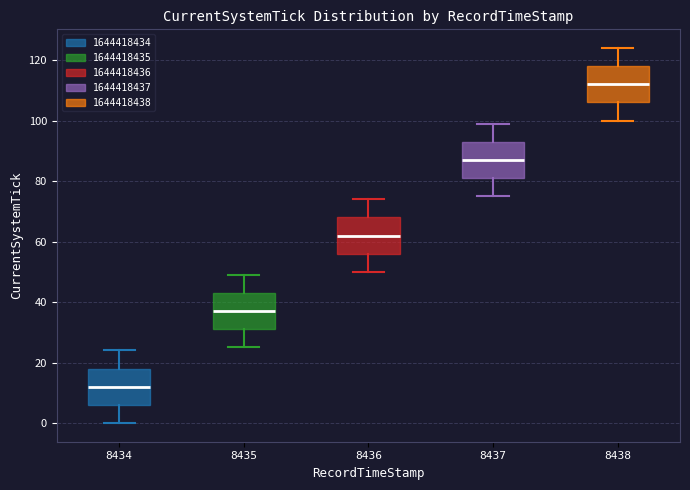

Reading left to right, transcribe this box plot: for each box, give where its median line is, the range the box spans, and where its two whiskers end, as read against the y-axis. The values are not printed on the chart, so give them approximately, as read against the axis.

8434: median 12, box 6 to 18, whiskers 0 to 24
8435: median 38, box 32 to 44, whiskers 26 to 50
8436: median 62, box 56 to 68, whiskers 50 to 74
8437: median 88, box 82 to 94, whiskers 76 to 100
8438: median 112, box 106 to 118, whiskers 100 to 124